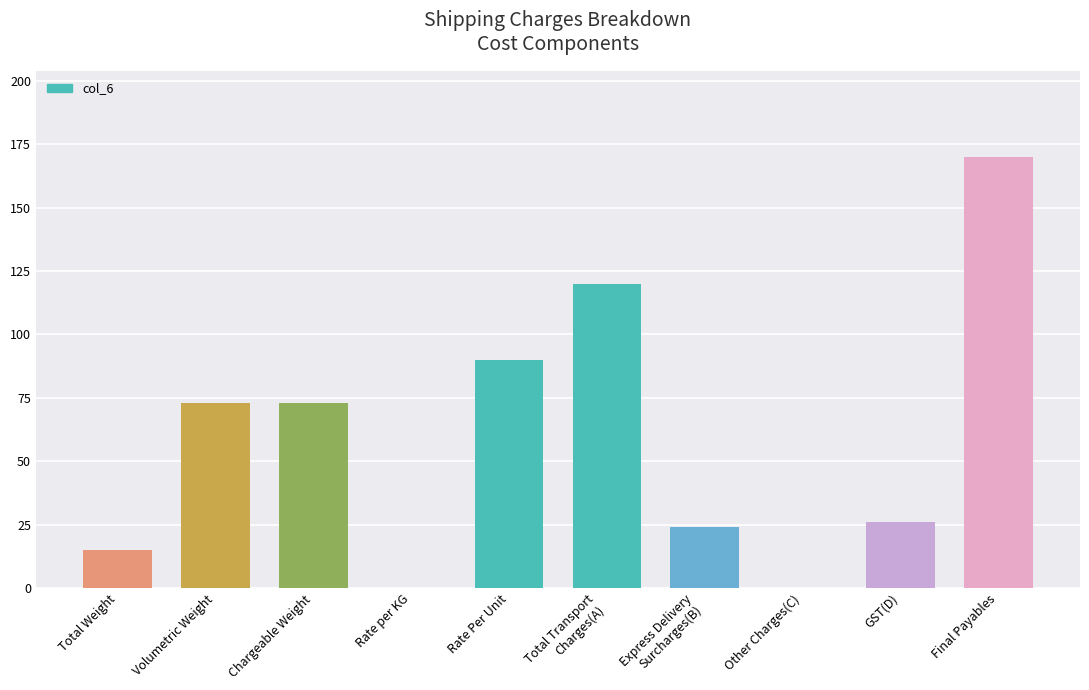

What is the average value?

59.1